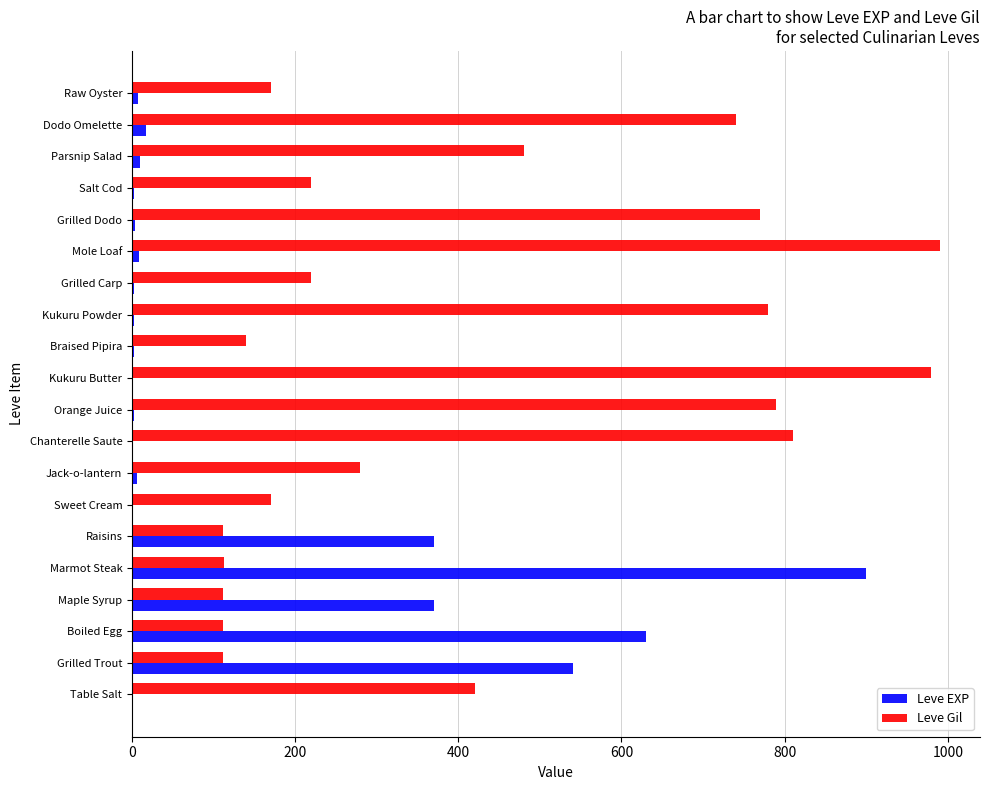

Which series has the largest total across all categories?

Leve Gil